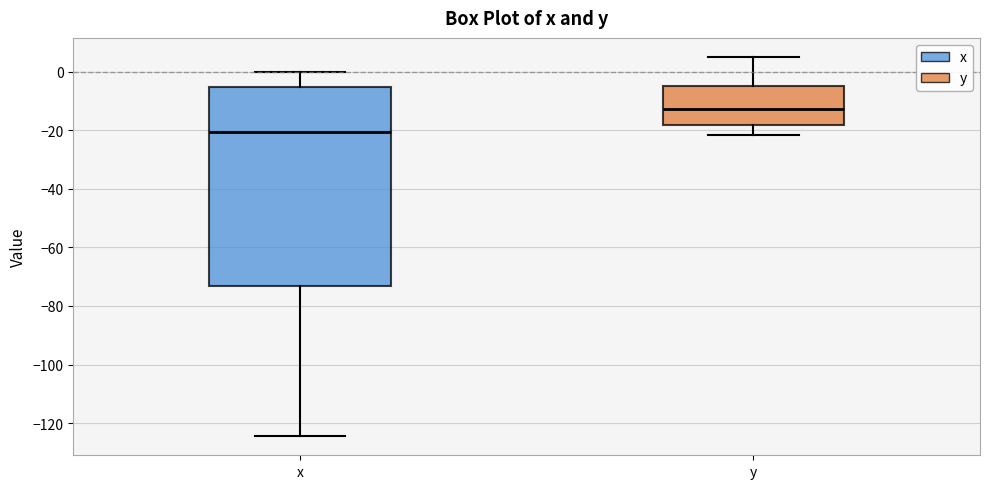

Reading left to right, transcribe this box plot: for each box, give where its median line is, the range the box spans, and where its two whiskers end, as read against the y-axis. The values are not printed on the chart, so give them approximately, as read against the axis.

x: median -20, box -74 to -6, whiskers -124 to 0
y: median -12, box -18 to -4, whiskers -22 to 6